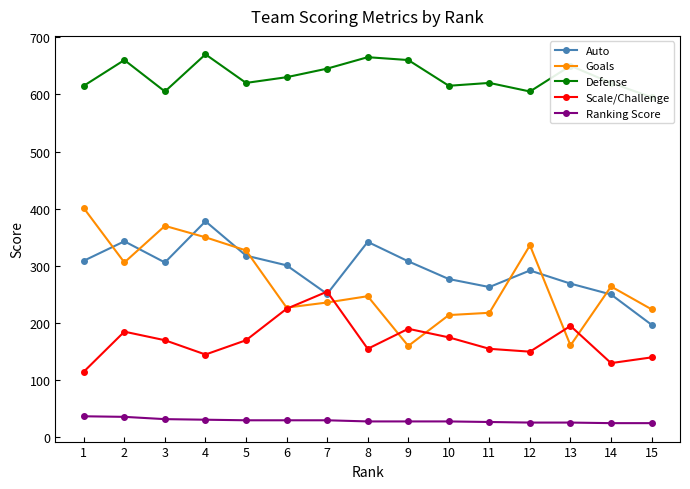

Rank the series at 11 from lowest to highest value.

Ranking Score, Scale/Challenge, Goals, Auto, Defense